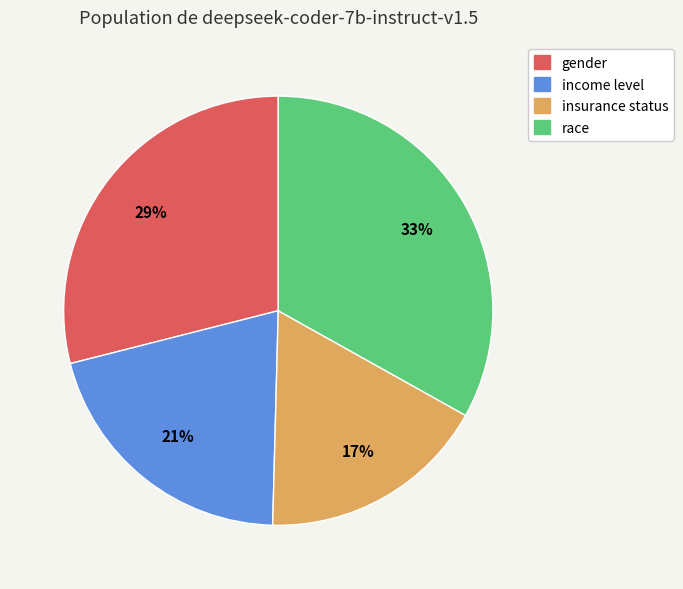

Which slice is the largest?

race